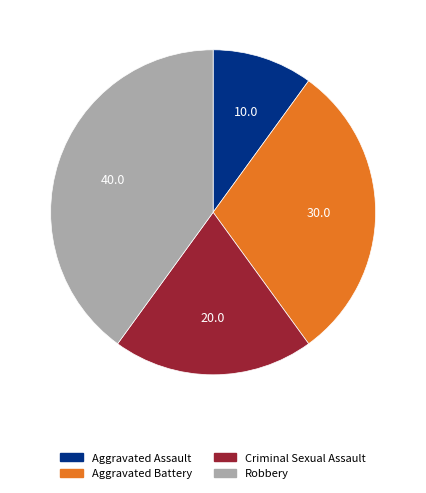

Is there a majority slice in this chart?

No